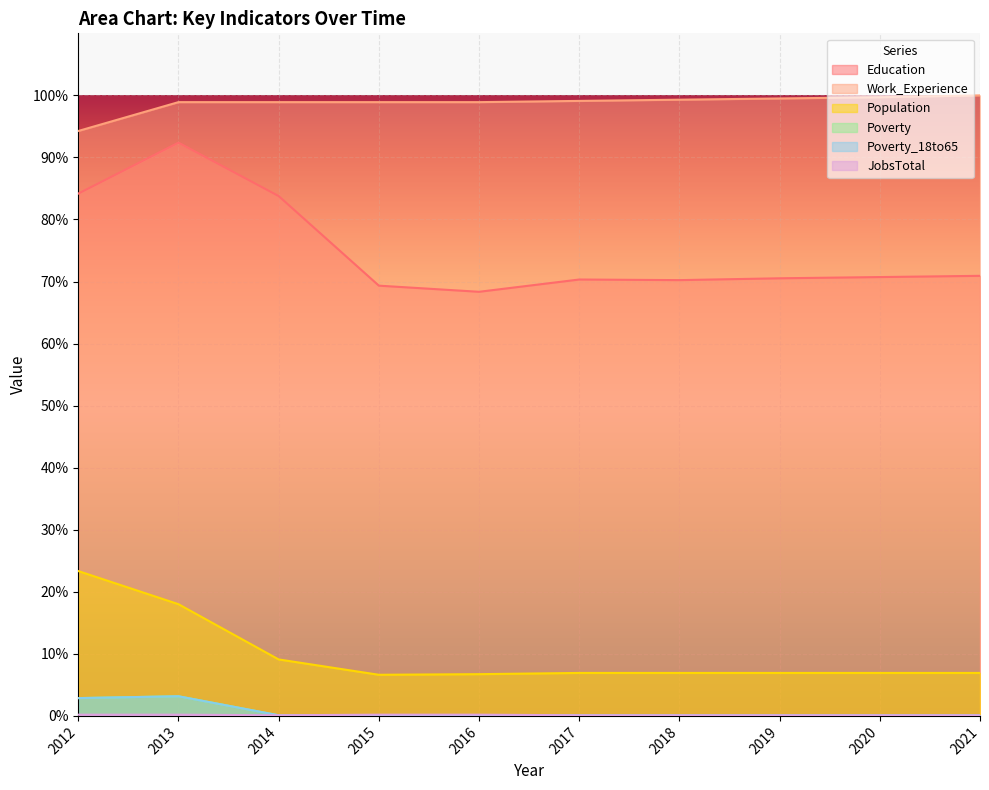

How many categories are shown in the chart?

10